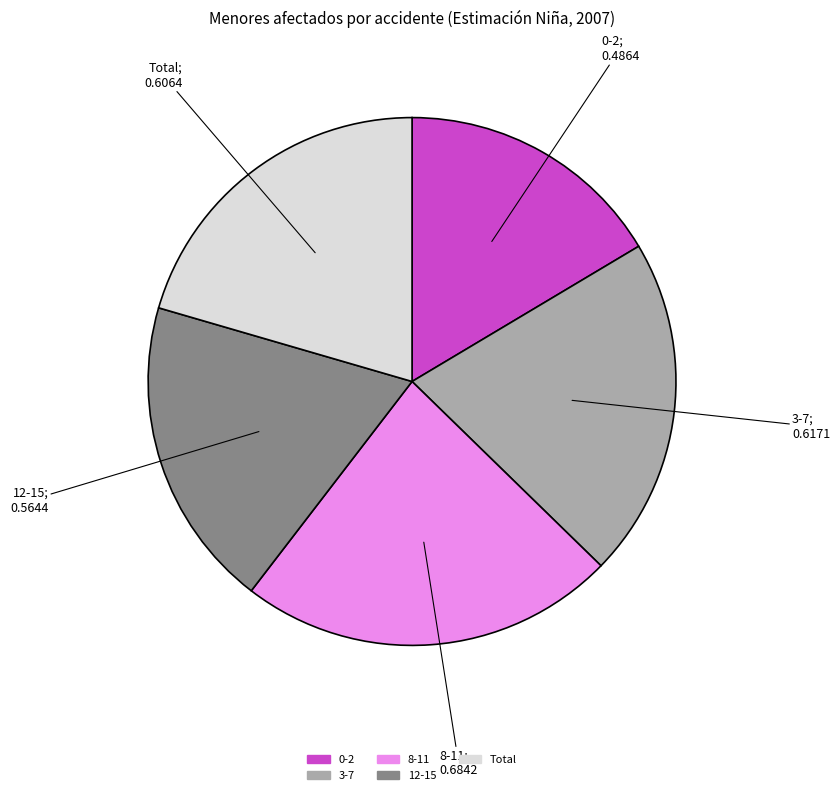

Is it true that Total is 20% of the pie?

True